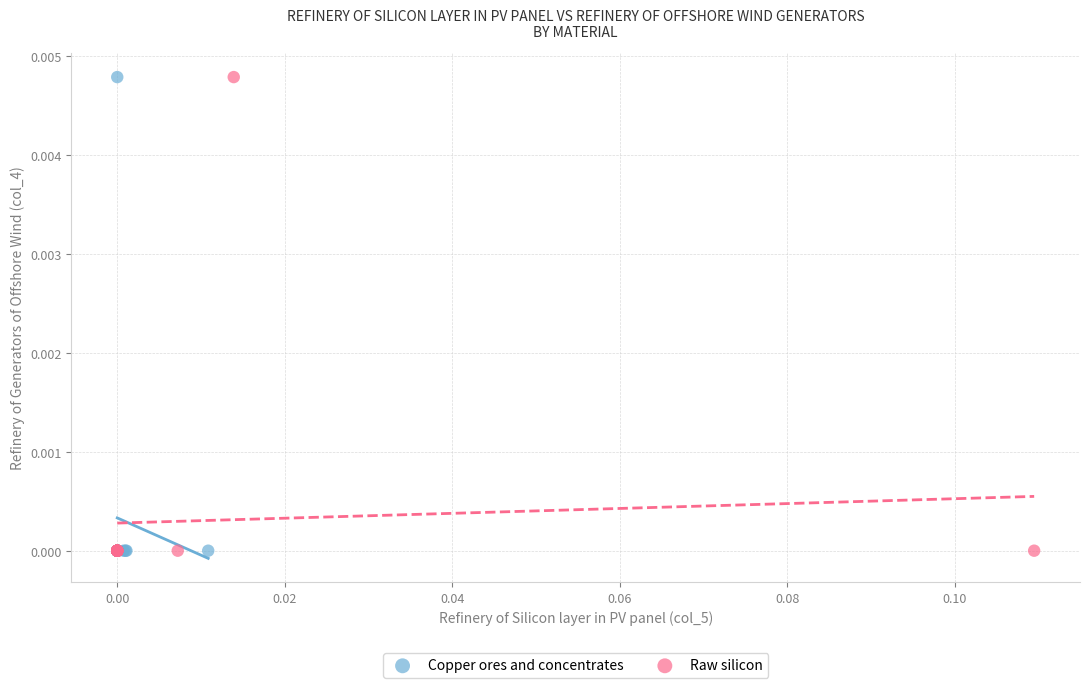

What are all the series names shown in the legend?

Copper ores and concentrates, Raw silicon